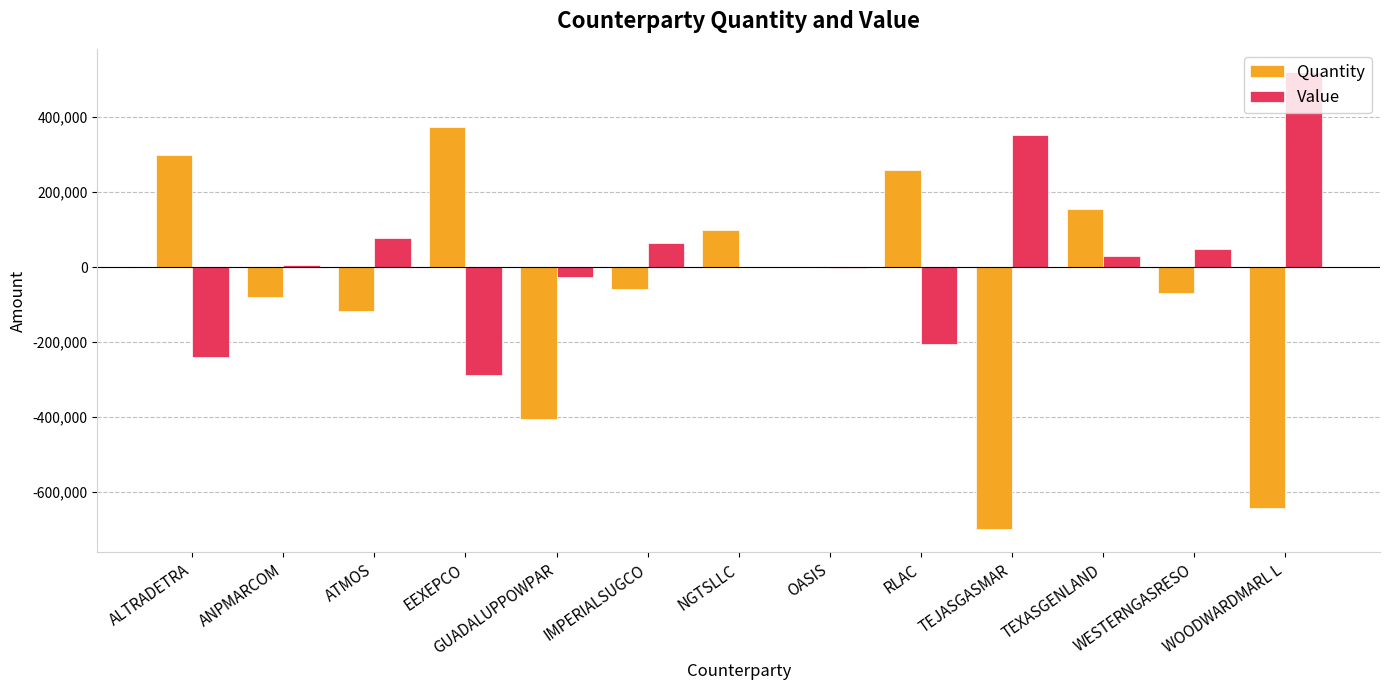

What is the total value across all series at ANPMARCOM?

-75706.8